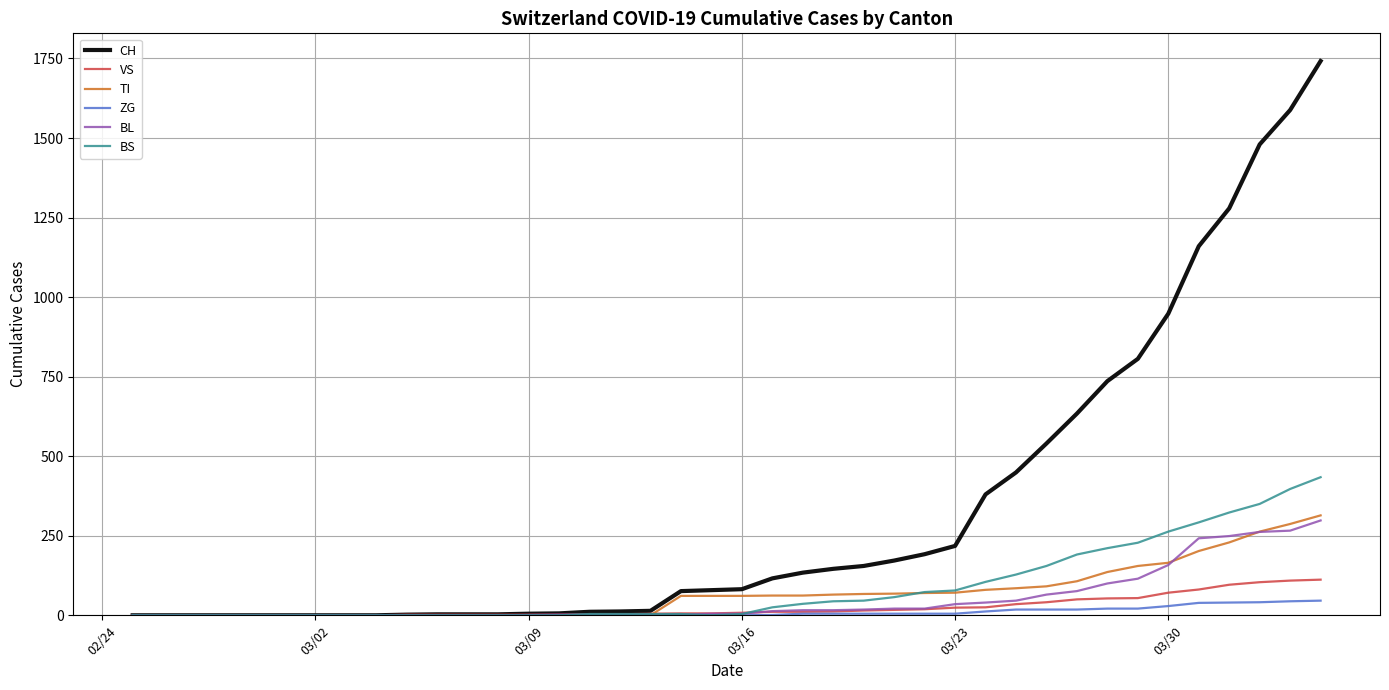

What is the maximum value shown in the chart?

1742